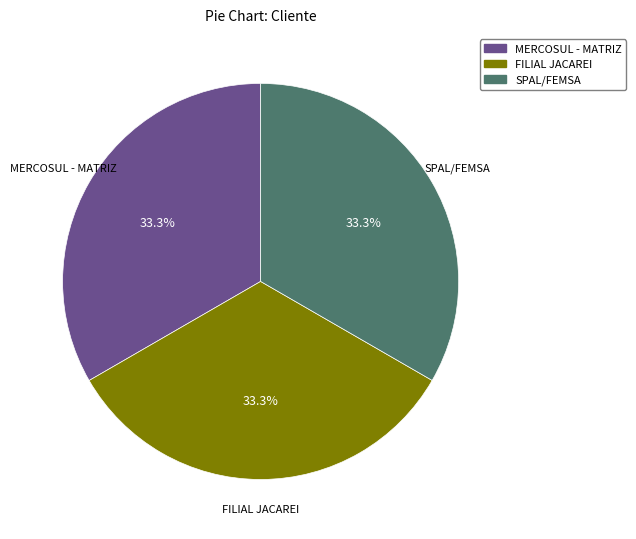

What is the ratio of the value at SPAL/FEMSA to the value at MERCOSUL - MATRIZ?

1.0